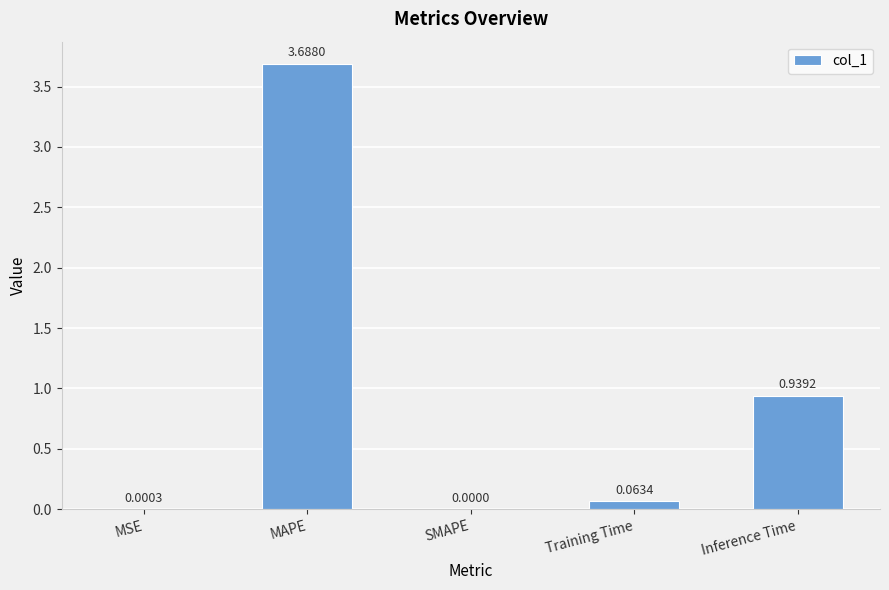

Which category has the highest value across all series?

MAPE